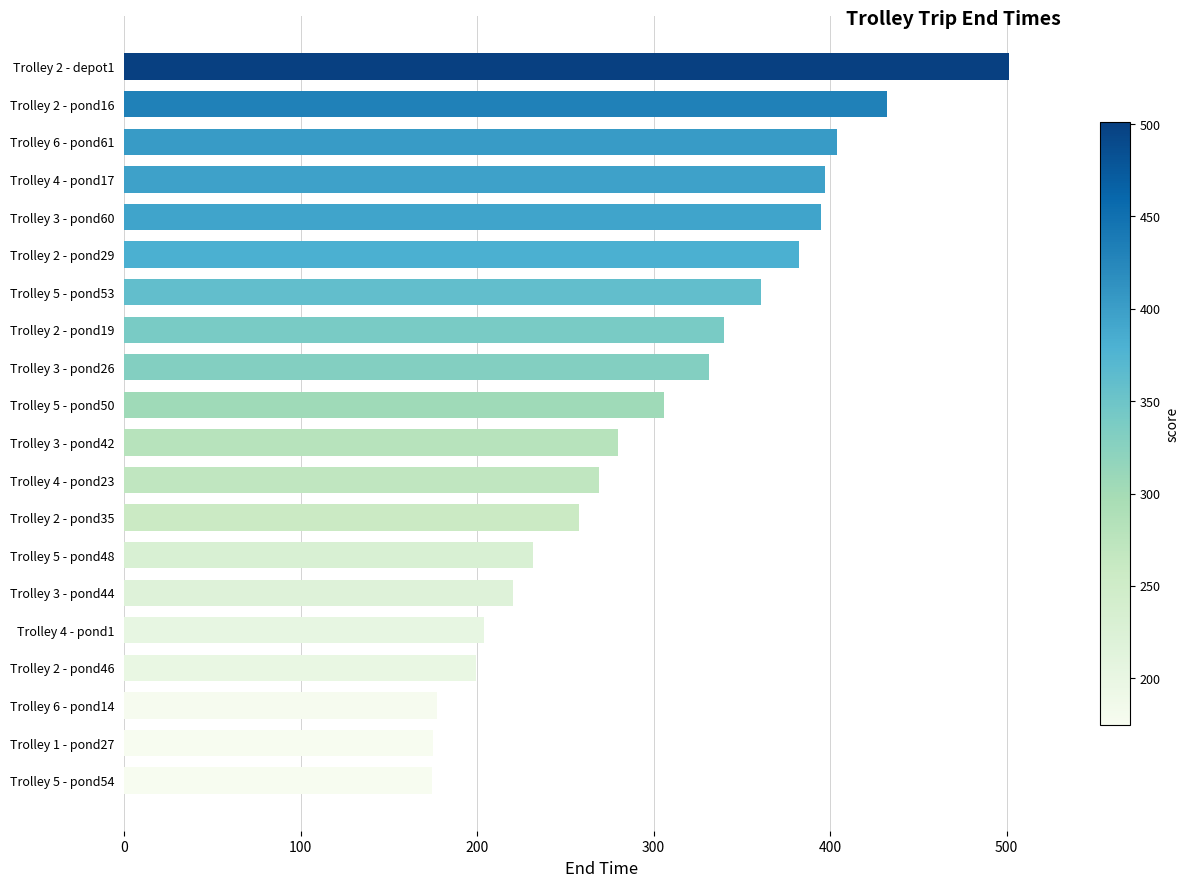

What is the smallest value displayed?

174.6